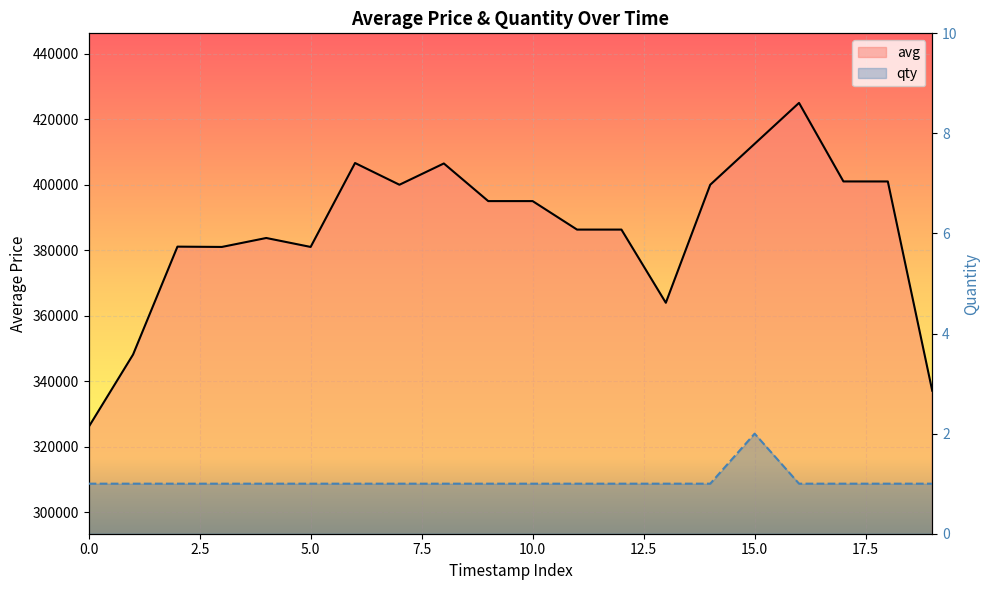

Rank the series by their average value, from highest to lowest.

avg, qty